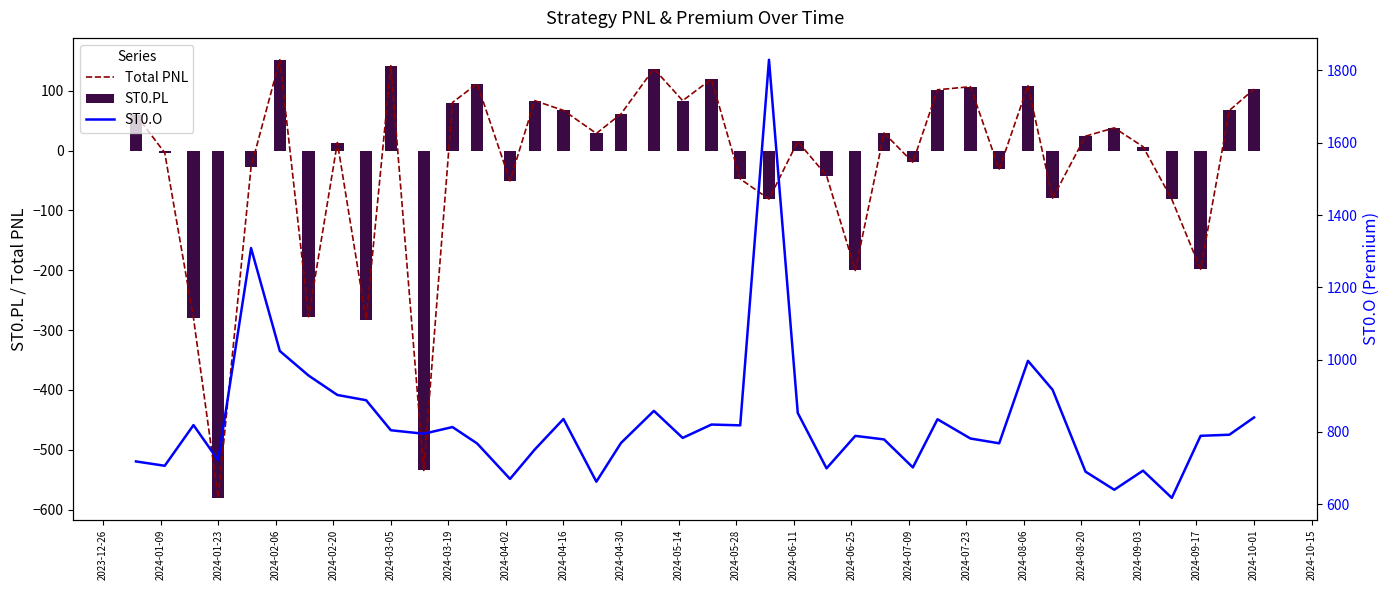

The value of ST0.PL at 2024-04-30 is 61.1. True or false?

True